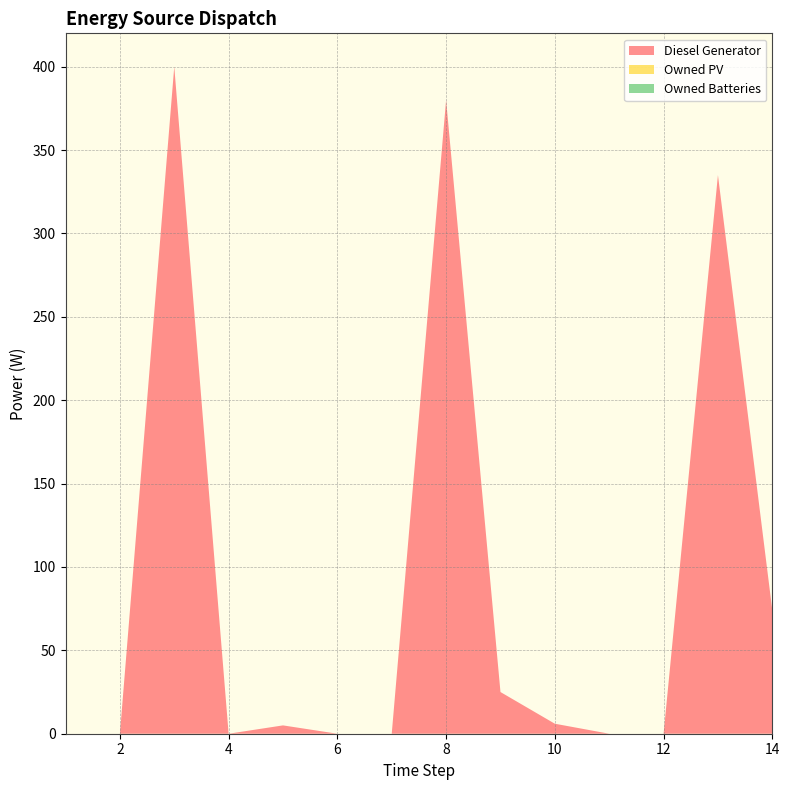

Reading right to left, extract all data points from this chart.

Diesel Generator: 74	335	0	0	6	25	380	0	0	5	0	400	0	0
Owned PV: 0	0	0	0	0	0	0	0	0	0	0	0	0	0
Owned Batteries: 0	0	0	0	0	0	0	0	0	0	0	0	0	0